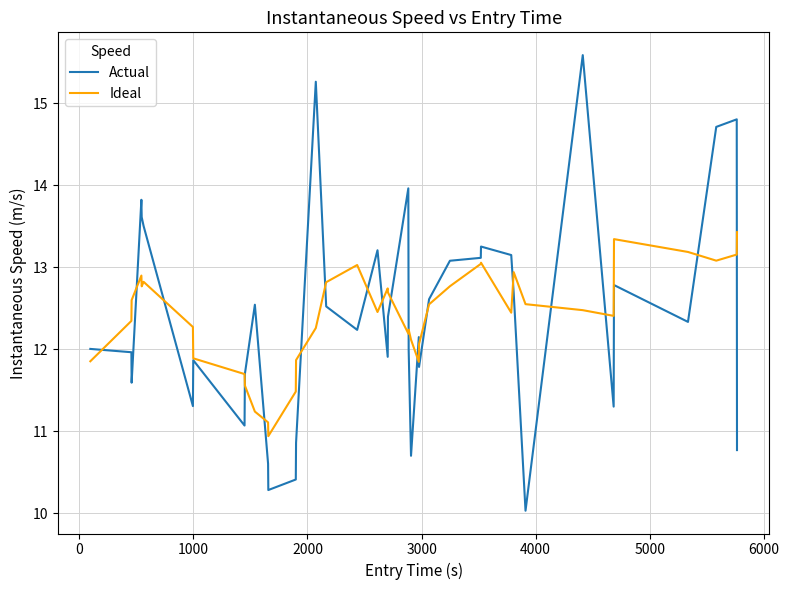

What is the maximum value shown in the chart?

15.6